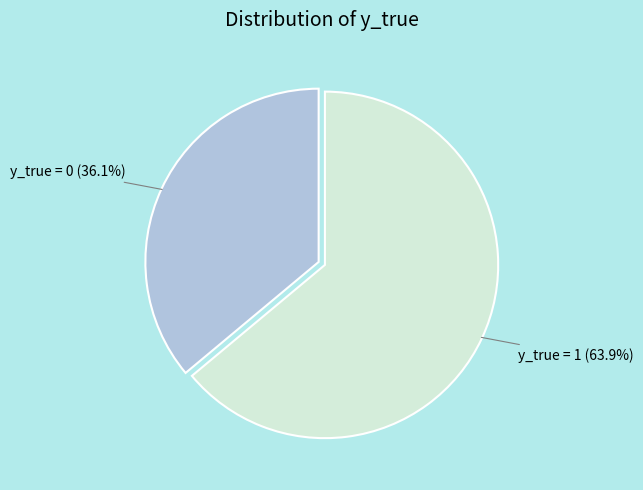

To the nearest percent, what is the difference between the y_true = 1 and y_true = 0 slice percentages?

28%